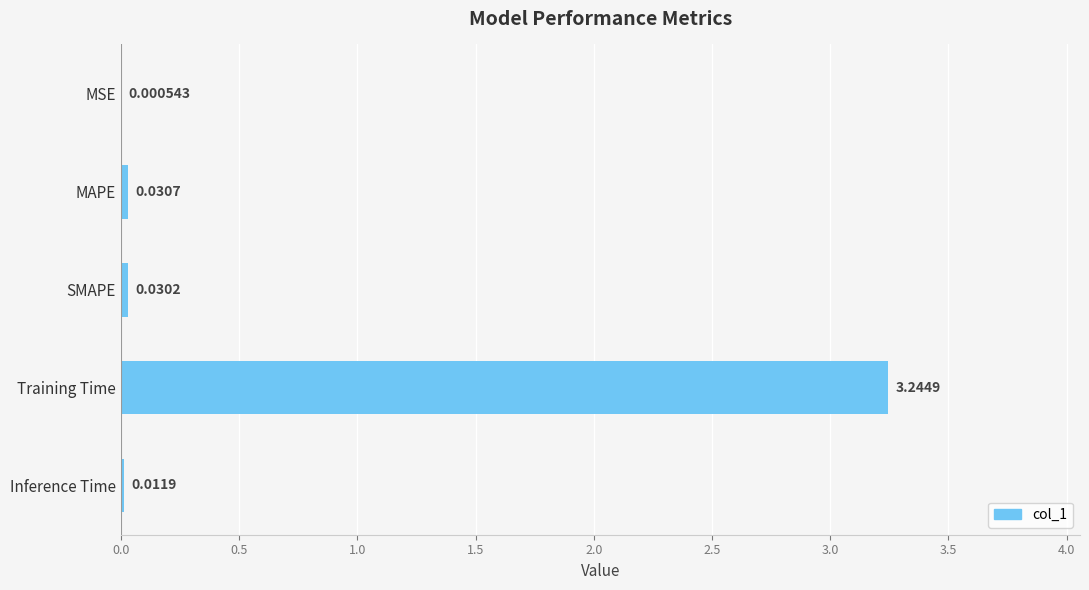

Between MAPE and SMAPE, which is larger?

MAPE